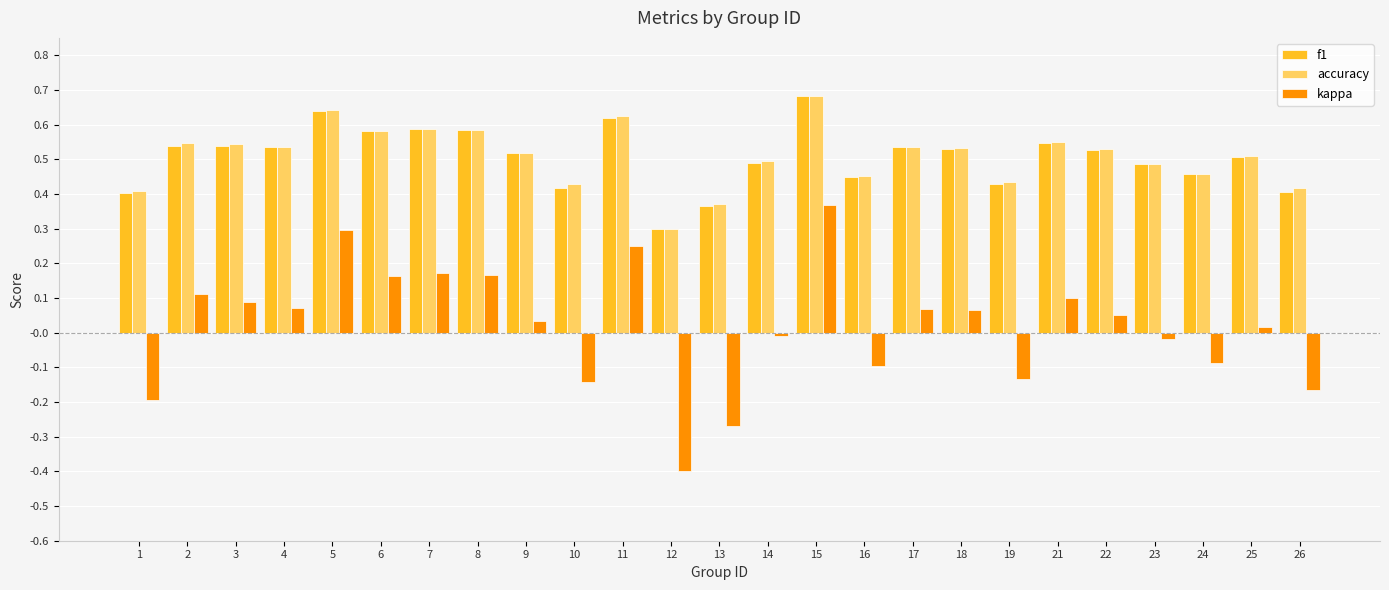

At which category does the chart reach its minimum across all series?

12